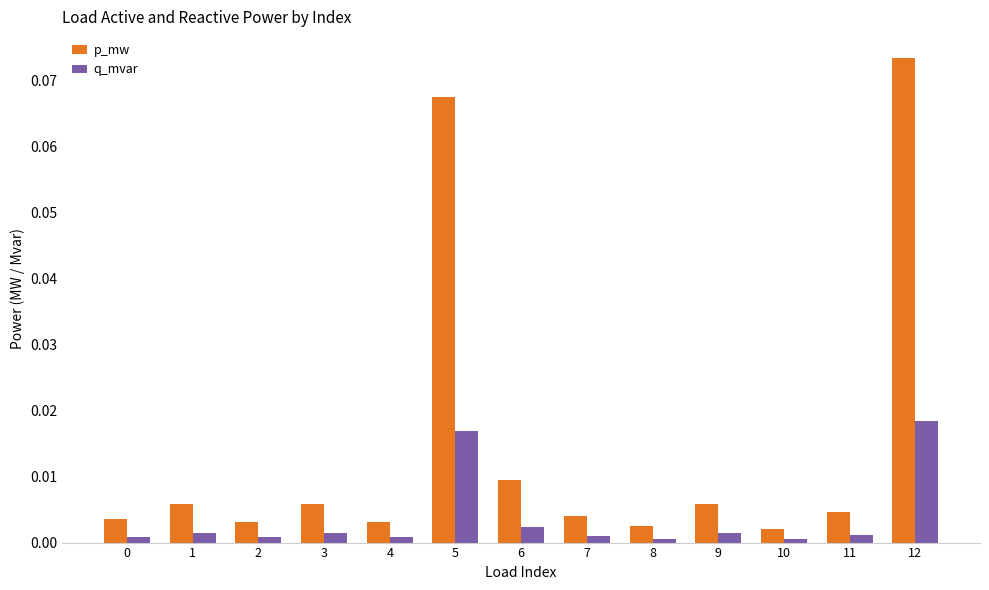

Which label corresponds to the largest value in the chart?

12